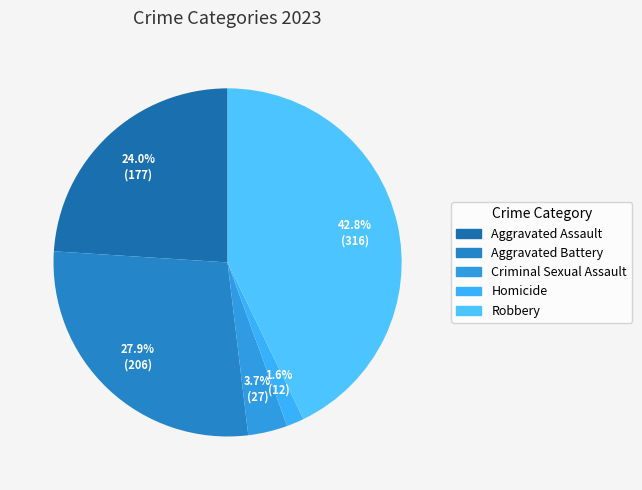

Which has a higher value, Robbery or Homicide?

Robbery